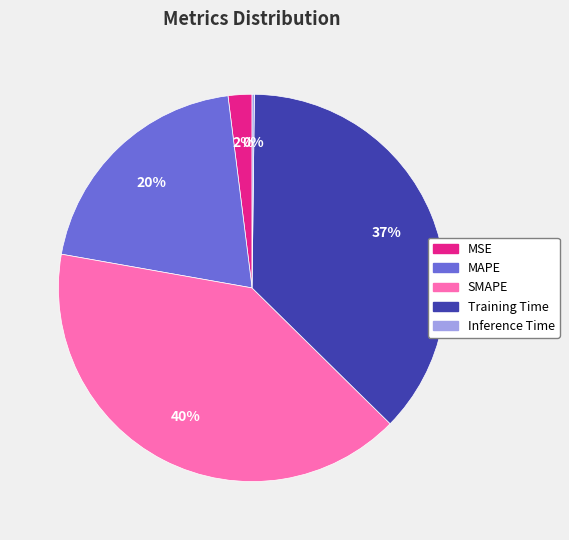

What percentage is the MSE slice, to the nearest percent?

2%